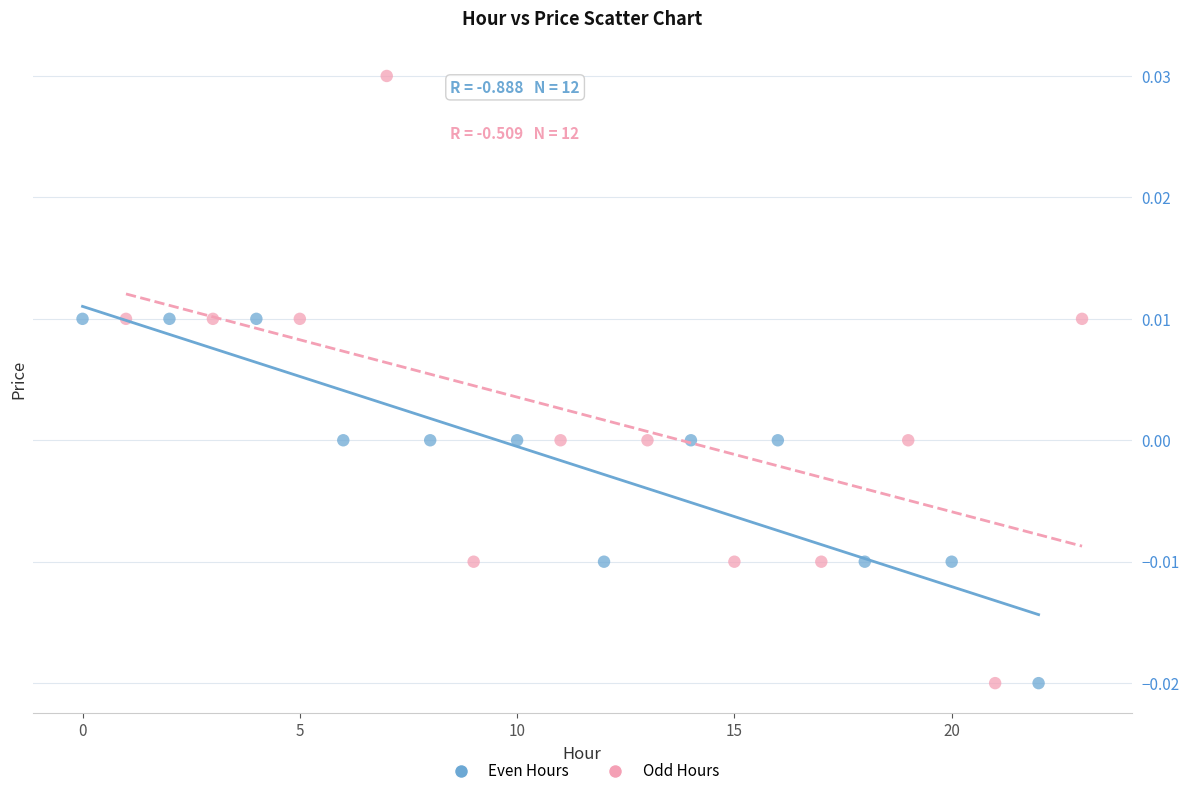

What are all the series names shown in the legend?

Even Hours, Odd Hours